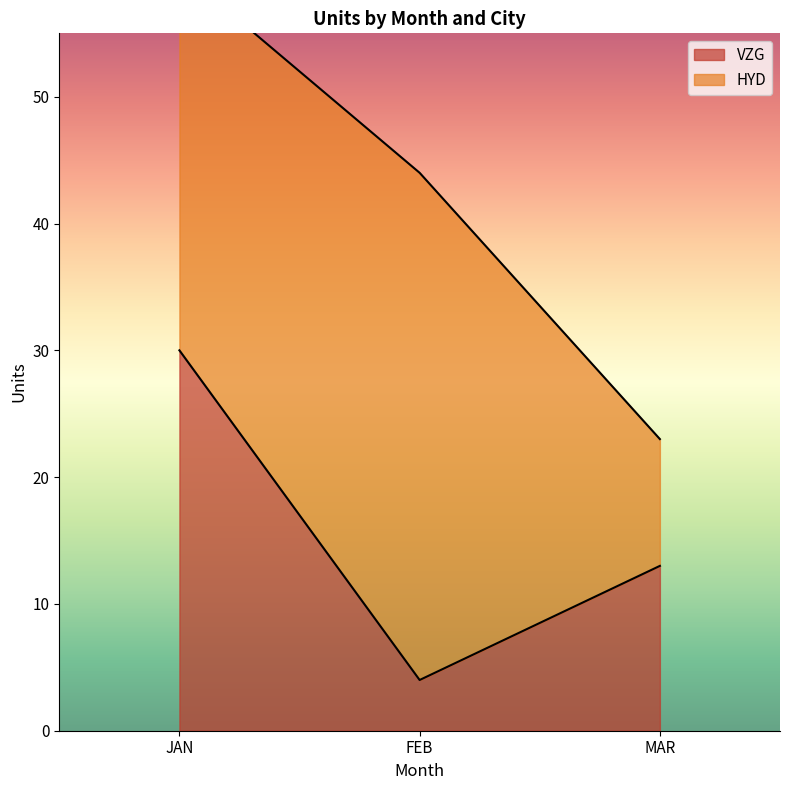

Between JAN and MAR, which is larger?

JAN